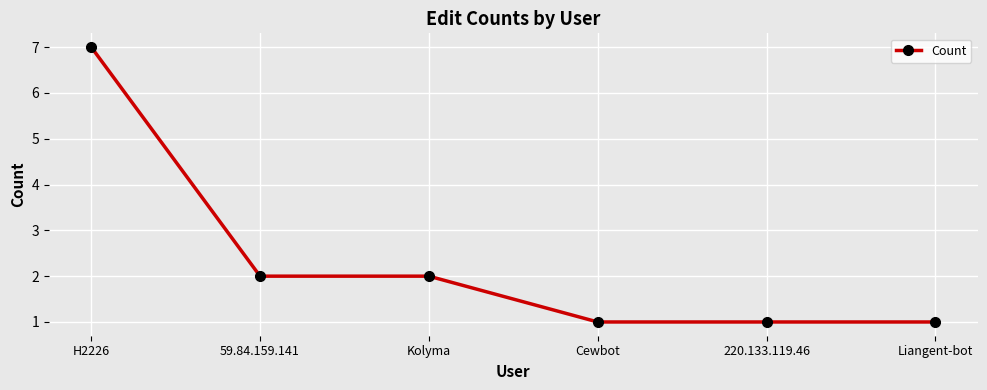

Does the chart display data point markers on the line(s)?

Yes